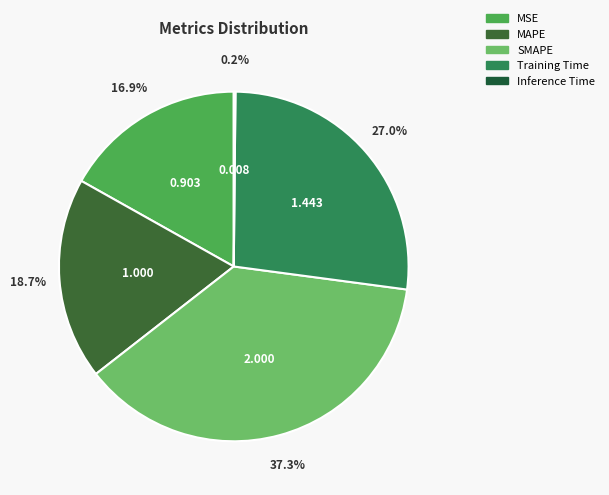

How many slices are in this pie chart?

5